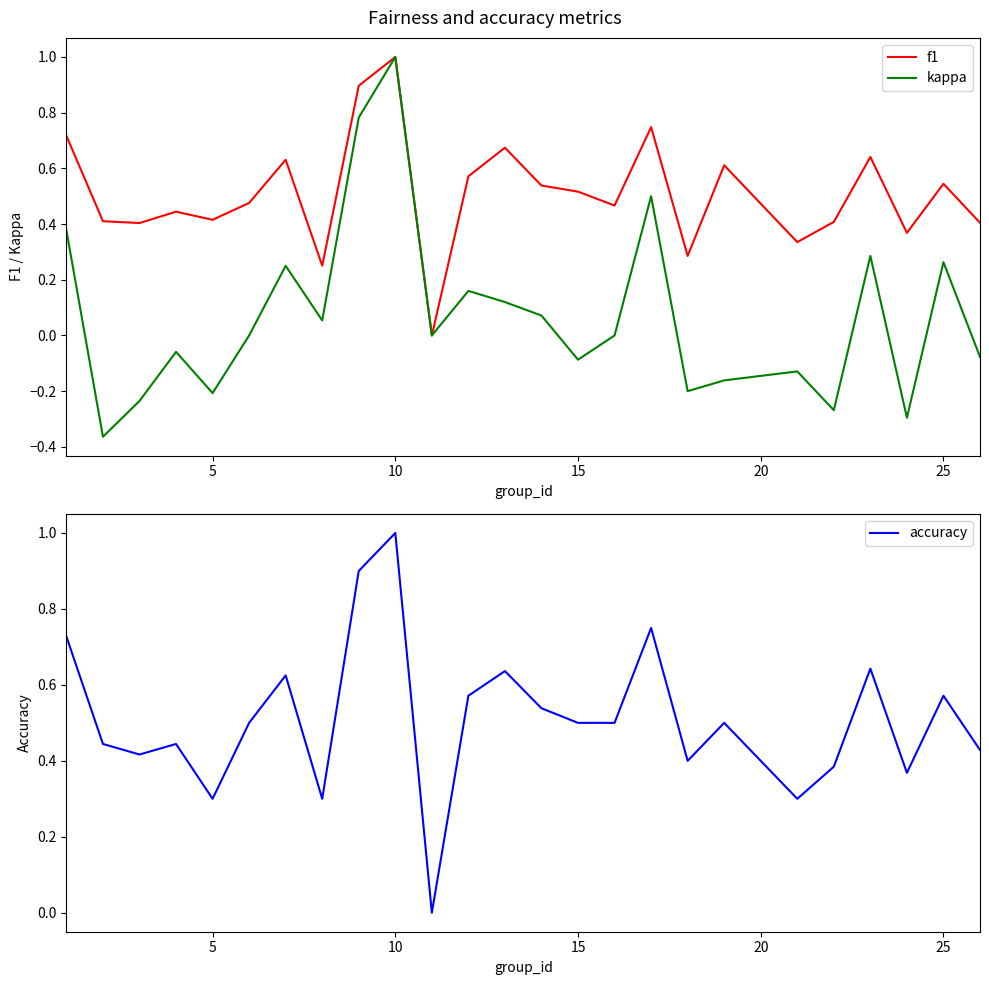

Which category has the highest value in the kappa series?

10